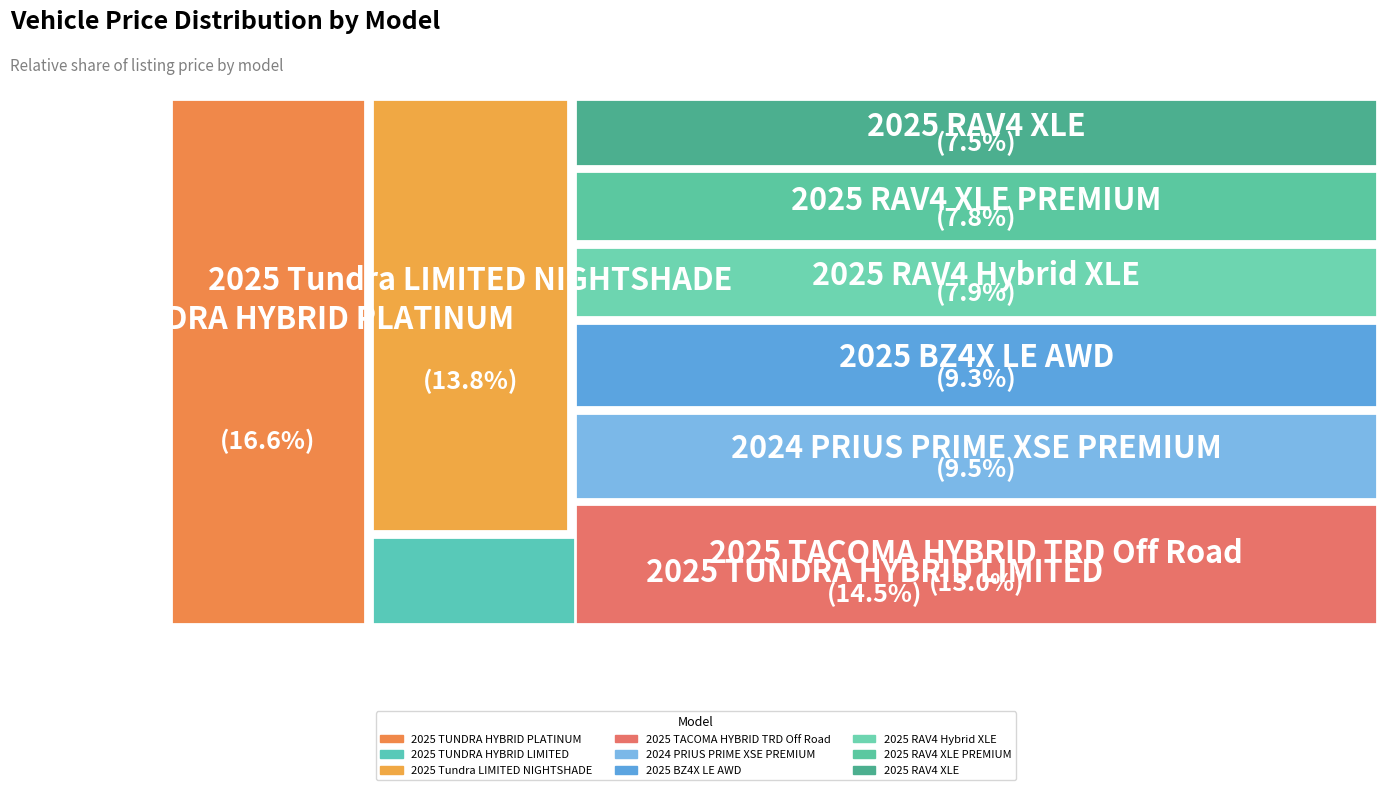

Count the number of slices in the pie.

9